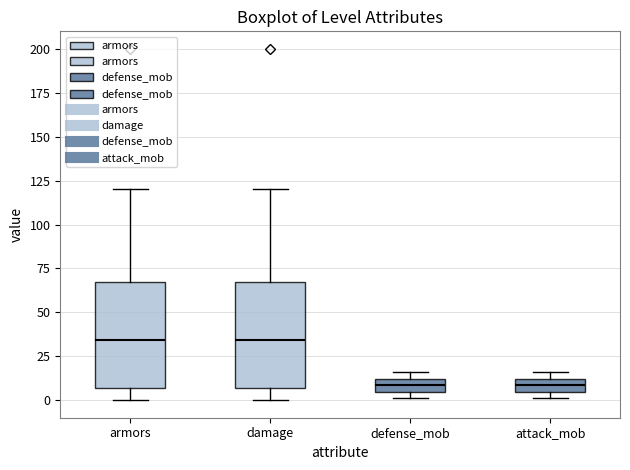

Where is the upper edge of the box for defense_mob on the y-axis? The values are not printed on the chart, so give them approximately, as read against the axis.

10